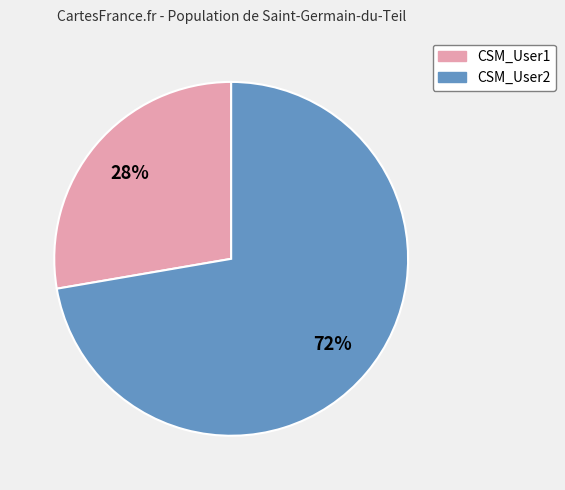

Which slice represents more than half of the pie?

CSM_User2